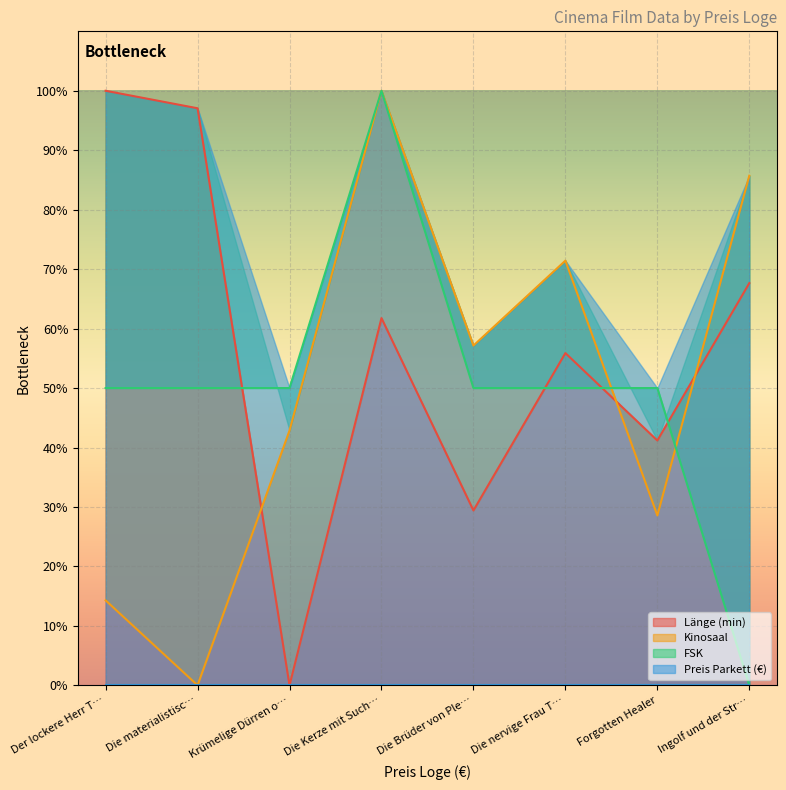

True or false: FSK has more than 0 interior local peaks.

True